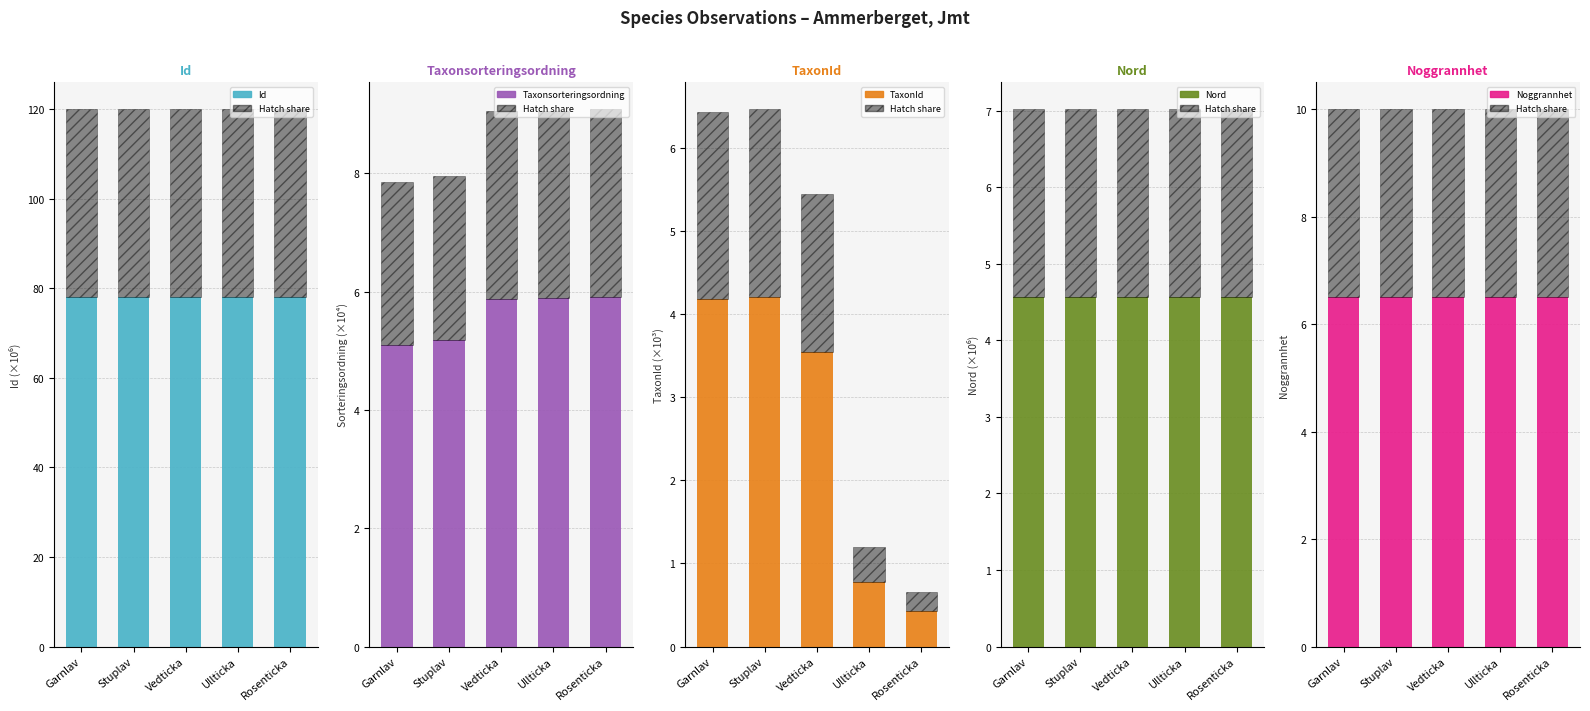

Which series has the widest spread of values?

TaxonId